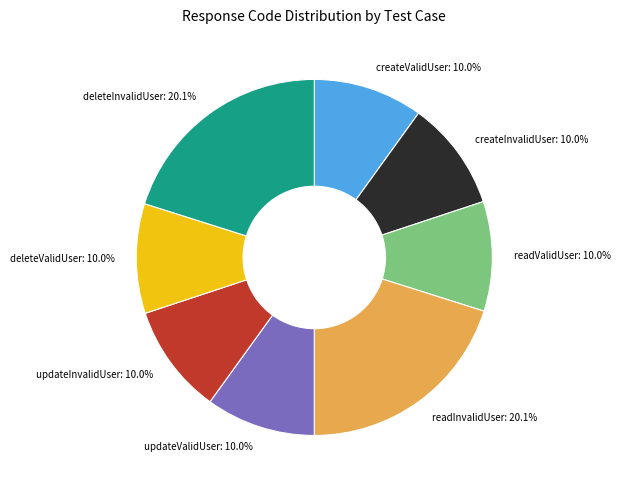

To the nearest percent, what percentage of the pie is createInvalidUser?

10%